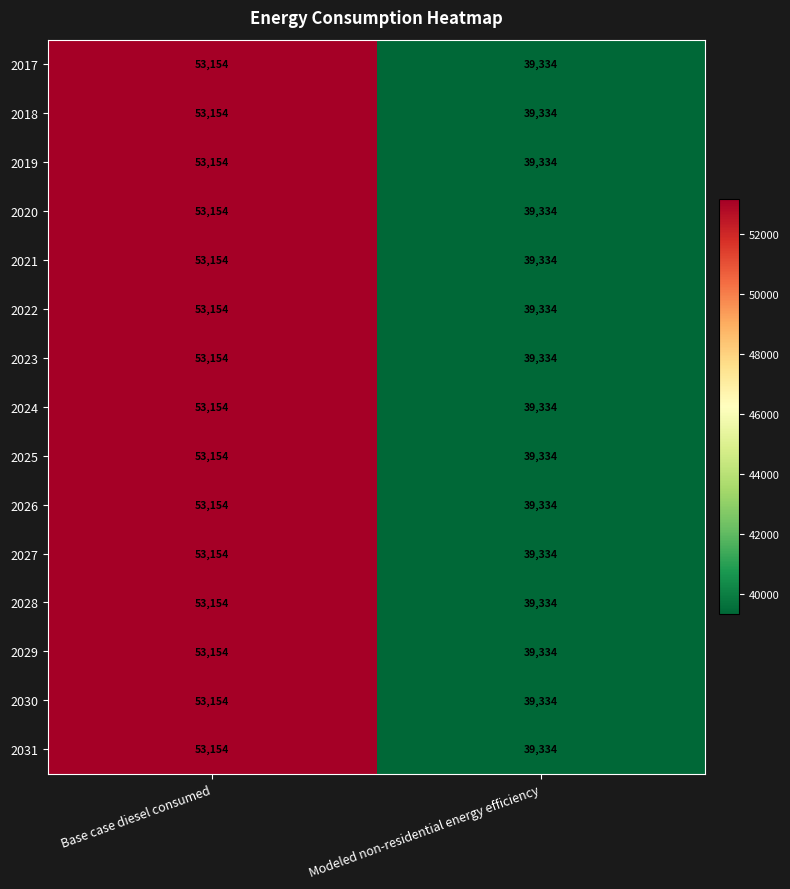

At which category is the sum across all series the highest?

Base case diesel consumed